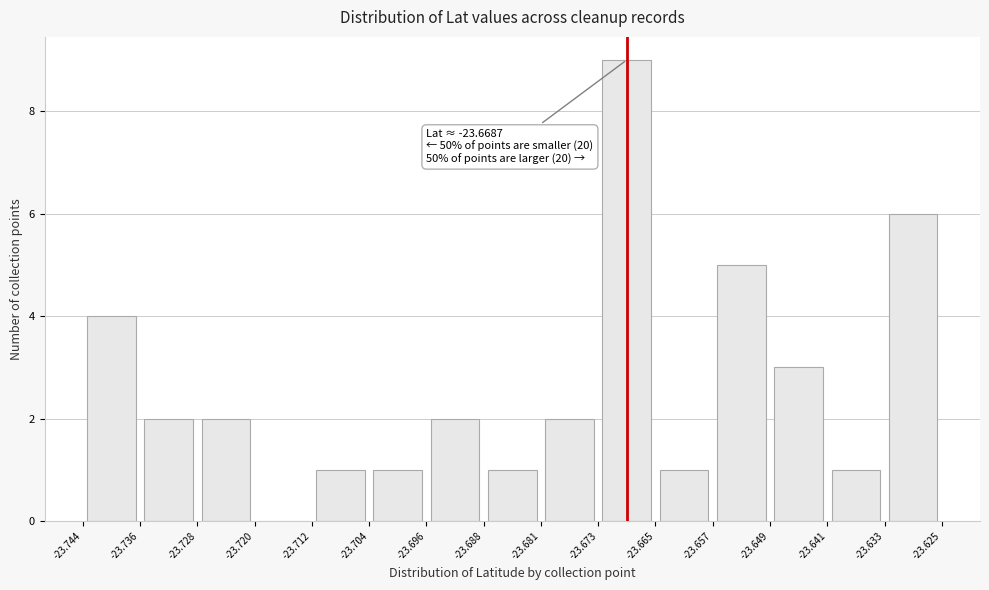

Over which range of the x-axis is the bar tallest?

-23.673 to -23.665